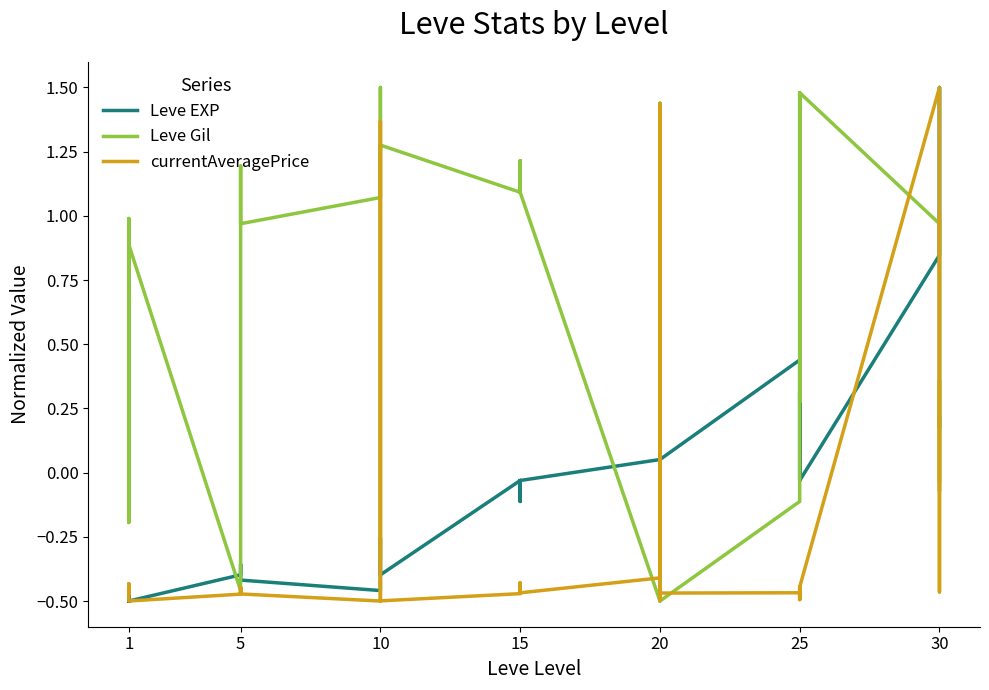

Between 25 and 15, which is larger?

25